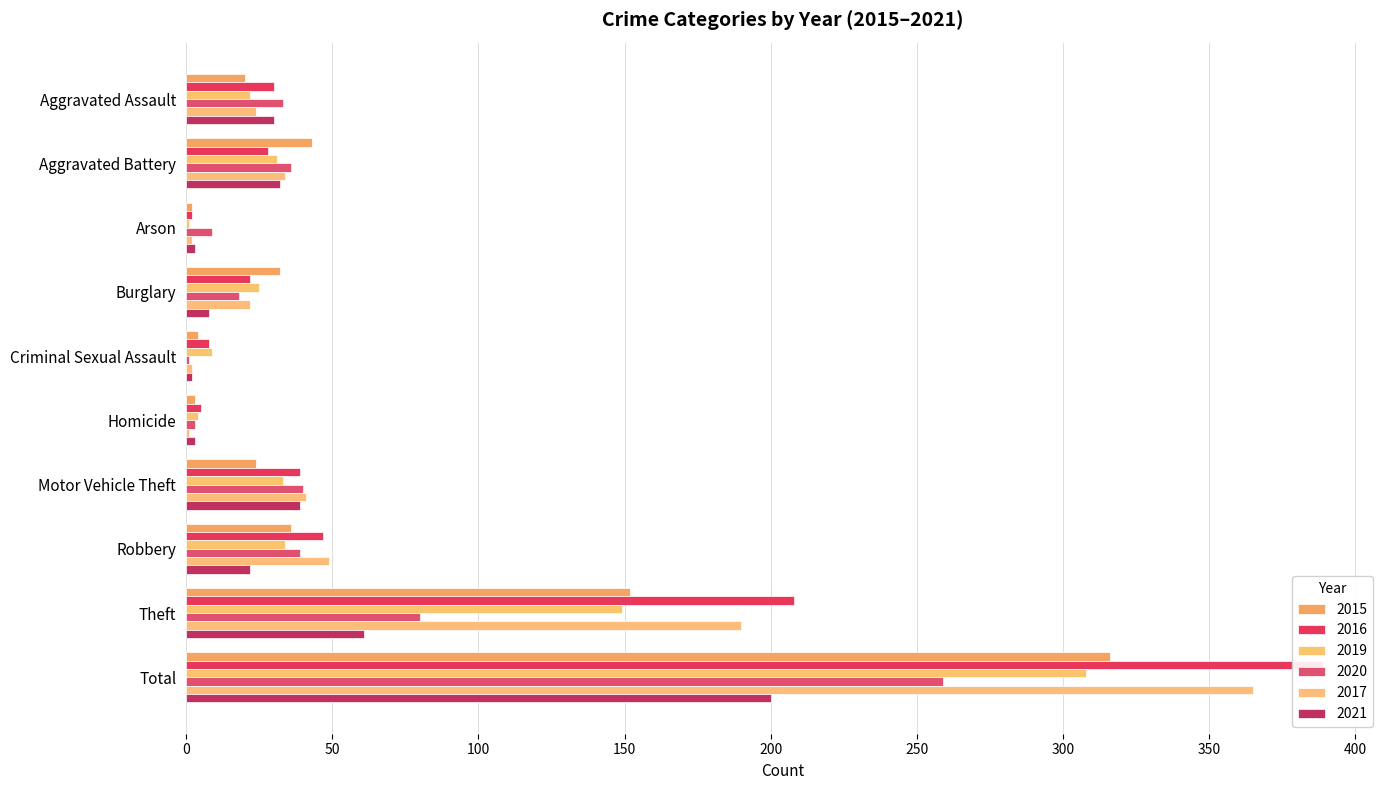

Which series has the largest total across all categories?

2016